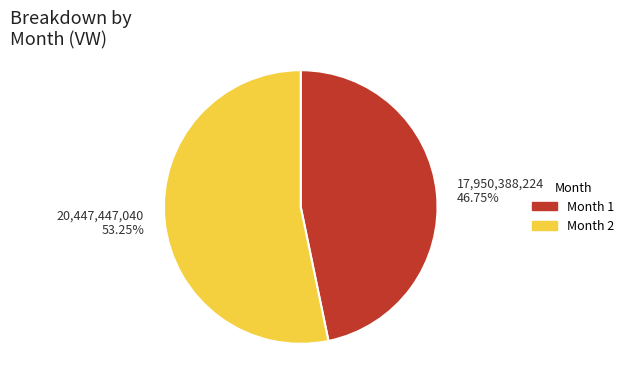

Count the number of slices in the pie.

2